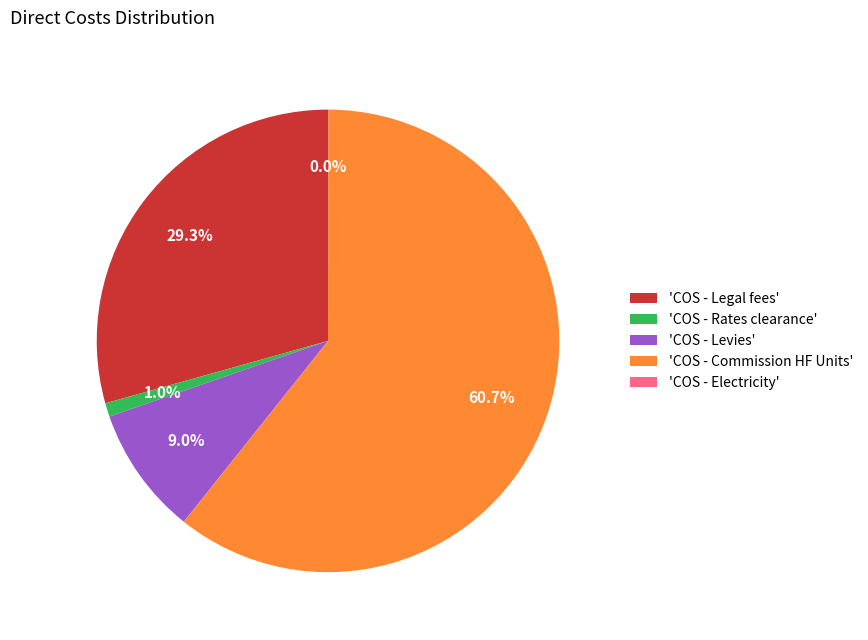

Which has a higher value, 'COS - Levies' or 'COS - Legal fees'?

'COS - Legal fees'